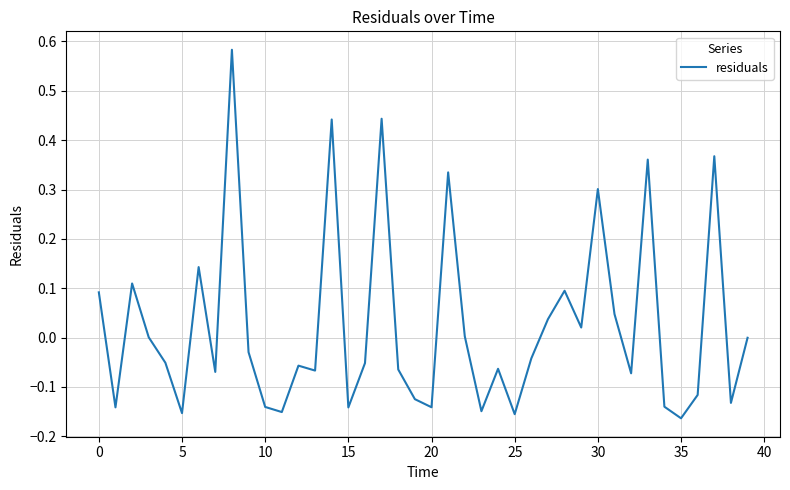

What is the difference between the maximum and minimum values?

0.7